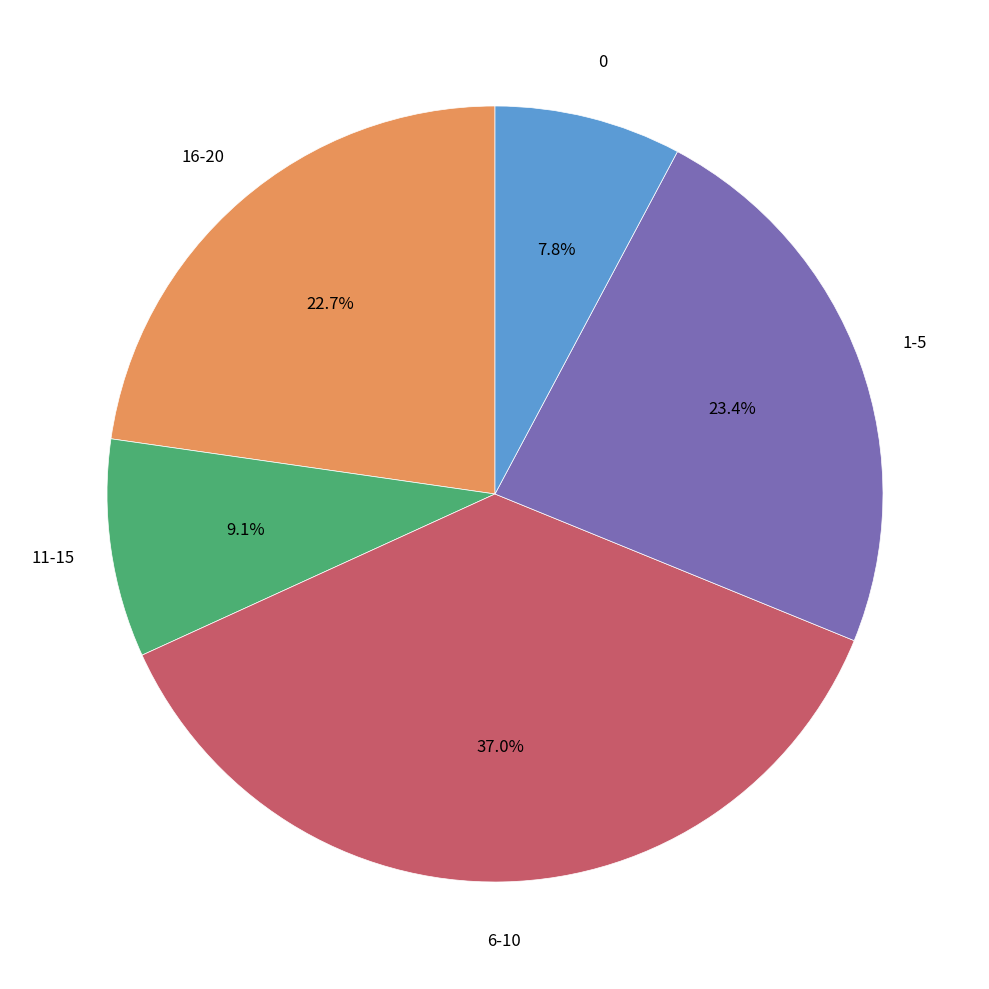

Combined, what portion of the pie is 6-10 and 1-5?

60.4%